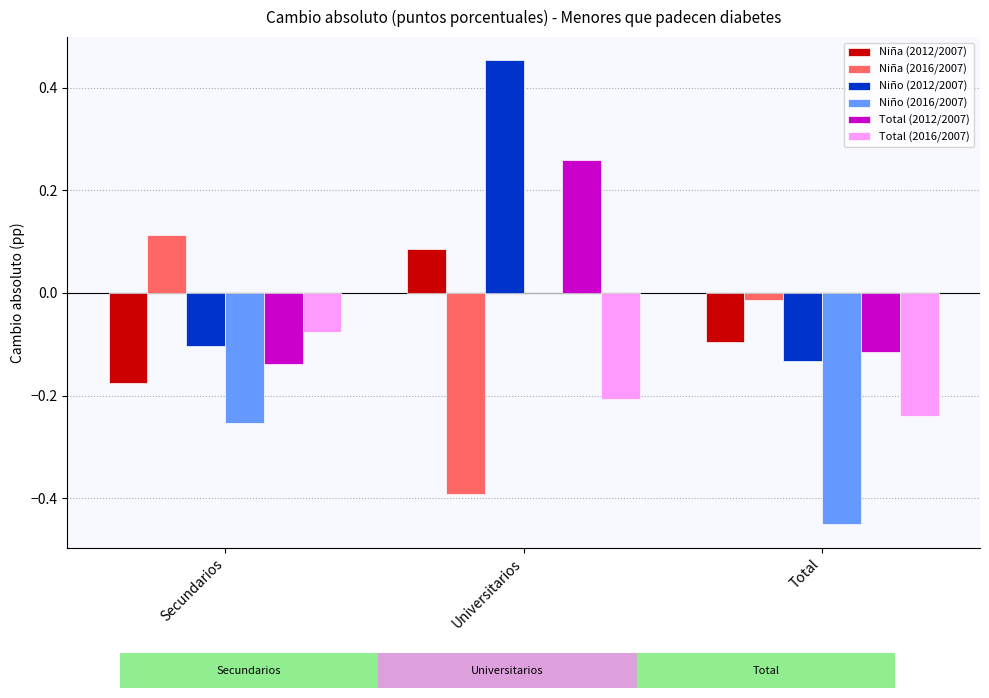

True or false: Niño (2012/2007) has a value of -0.1 at Total.

True